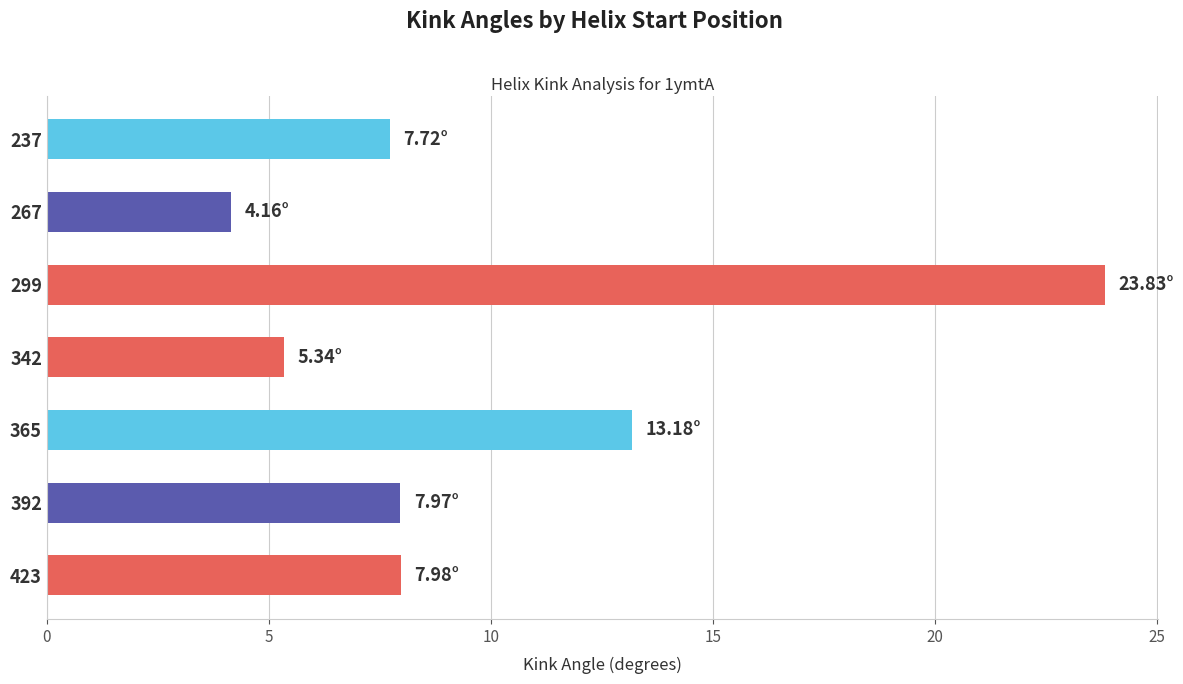

Between 267 and 237, which is larger?

237